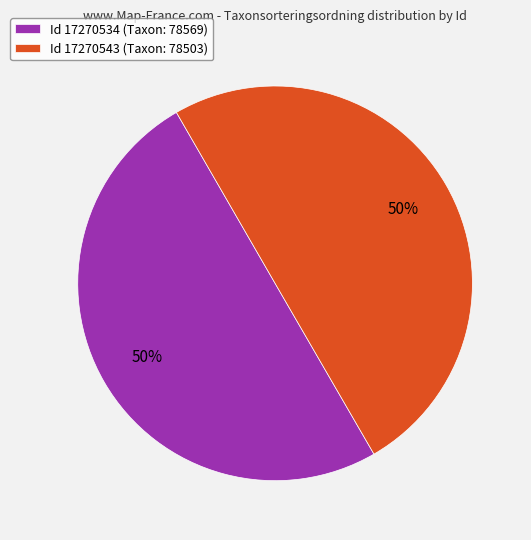

Approximately how many times larger is the value at Id 17270543 (Taxon: 78503) compared to Id 17270534 (Taxon: 78569)?

1.0